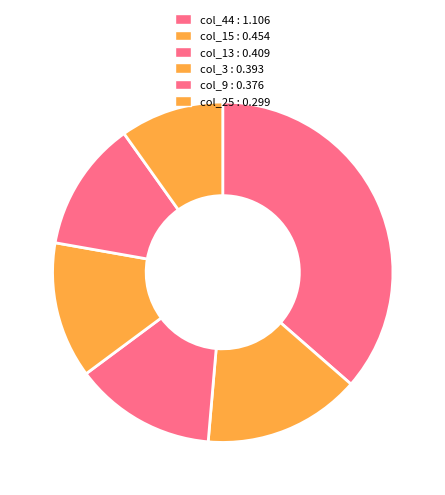

Is there a majority slice in this chart?

No